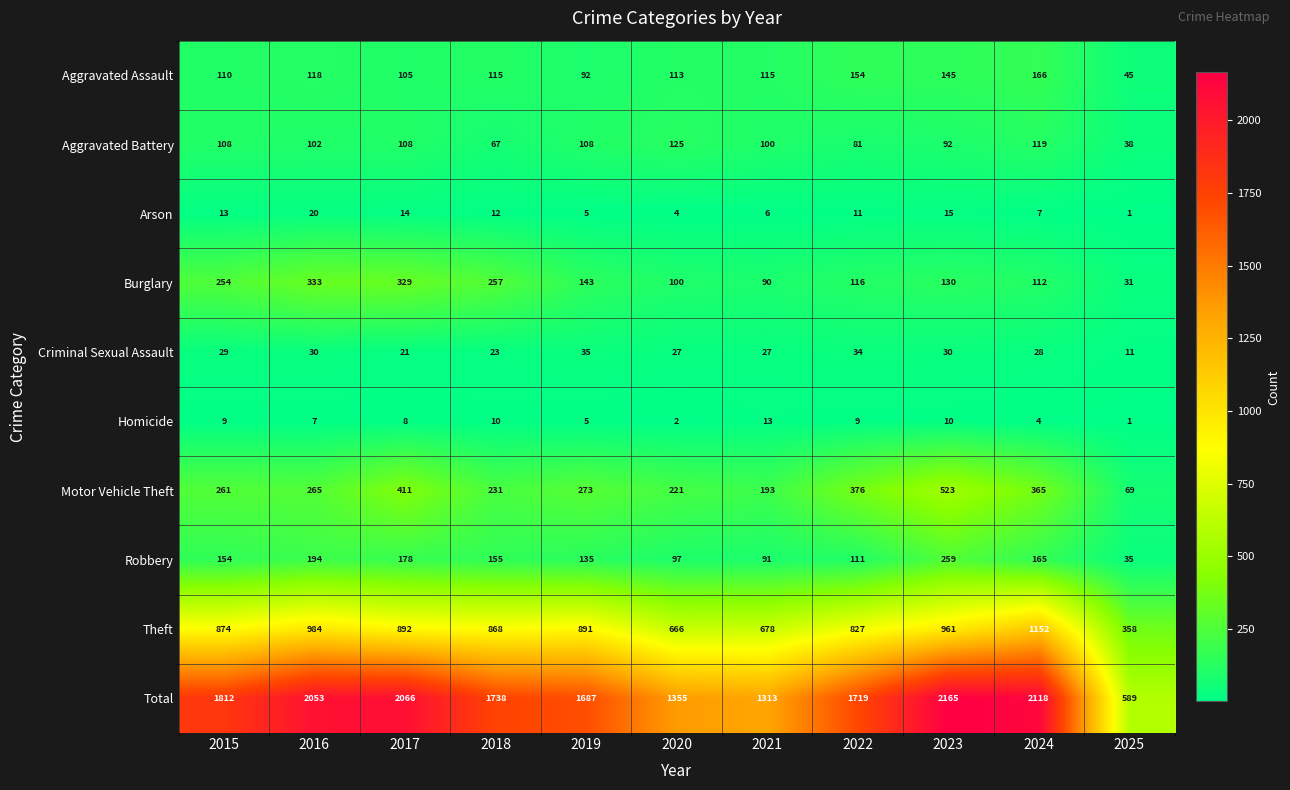

What is the spread (max minus min) of values at 2021?

1307